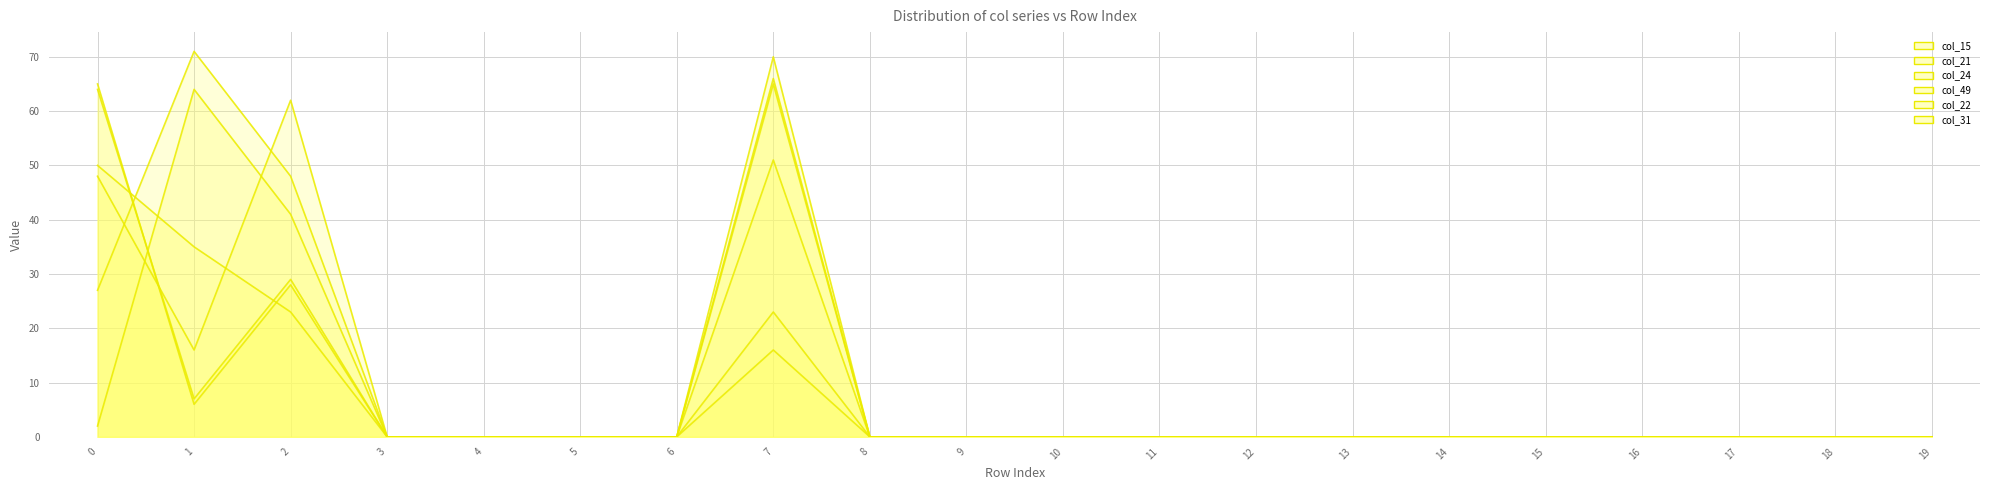

Rank the series at 7 from highest to lowest value.

col_15, col_22, col_21, col_49, col_31, col_24